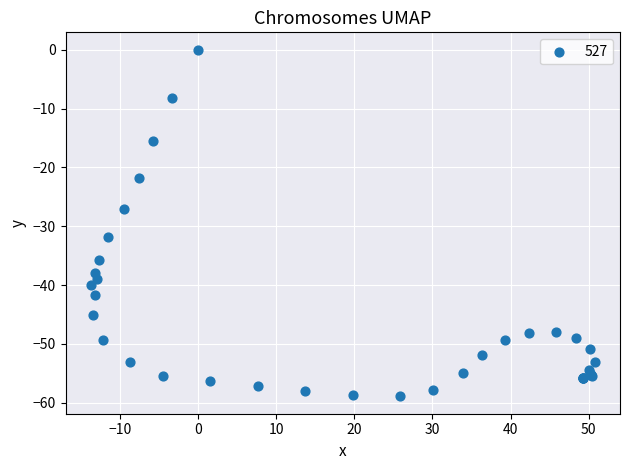

What Y value in the scatter plot is closest to -29?

-27.0